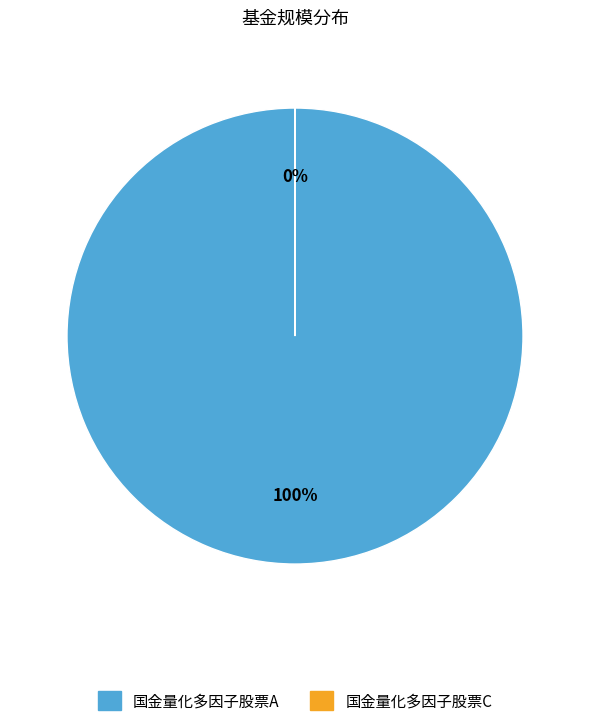

The 国金量化多因子股票A slice represents 100% of the pie. True or false?

True